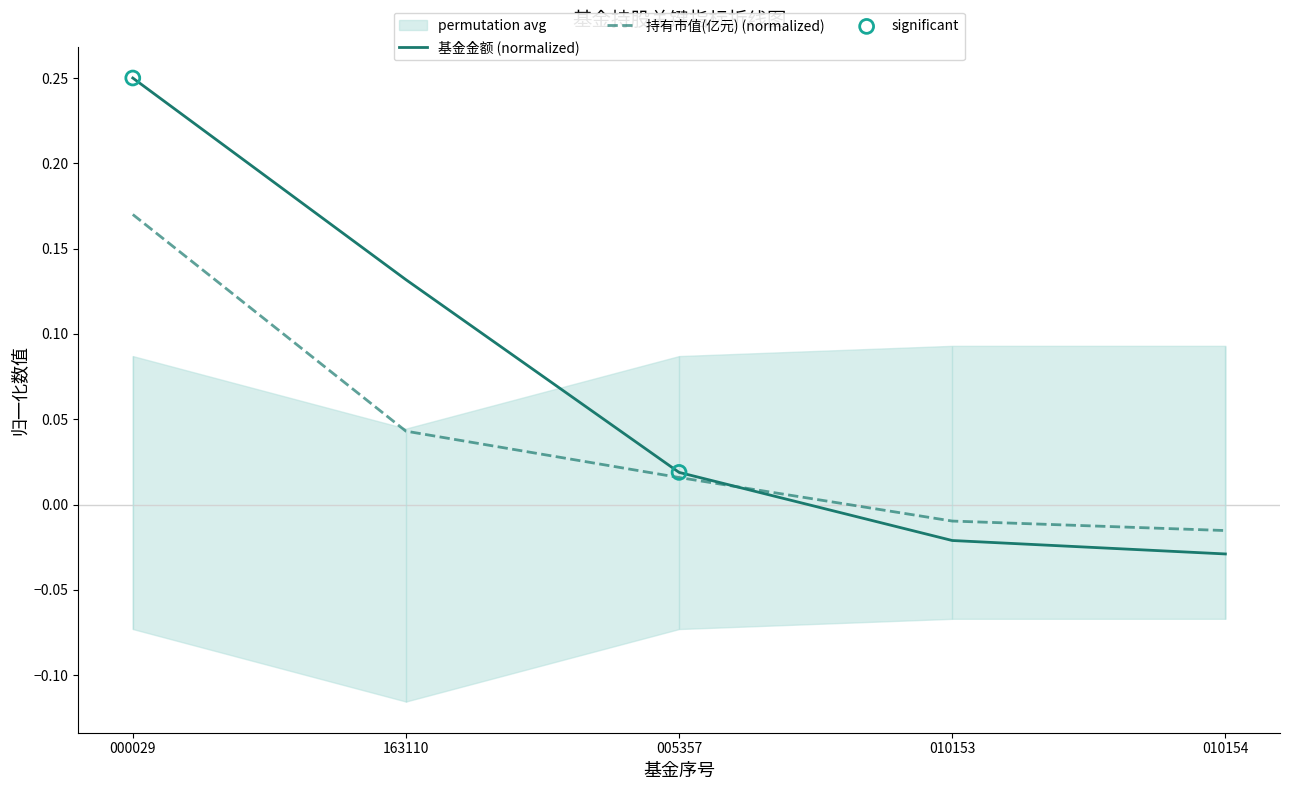

Which series has the largest total across all categories?

基金金额 (normalized)